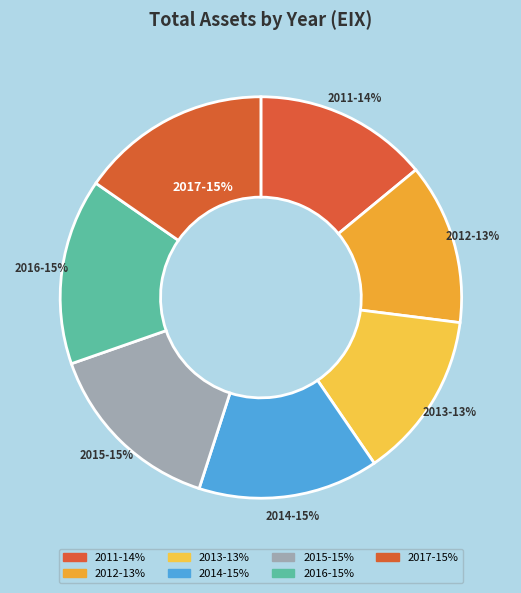

Combined, do 2013 and 2016 account for over 50%?

No